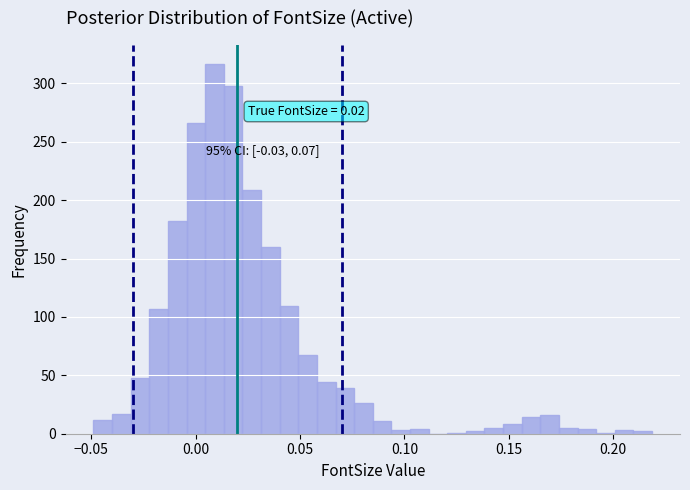

Around what value on the x-axis is the tallest bar? Give the approximate position of its centre, as read against the axis.

0.010